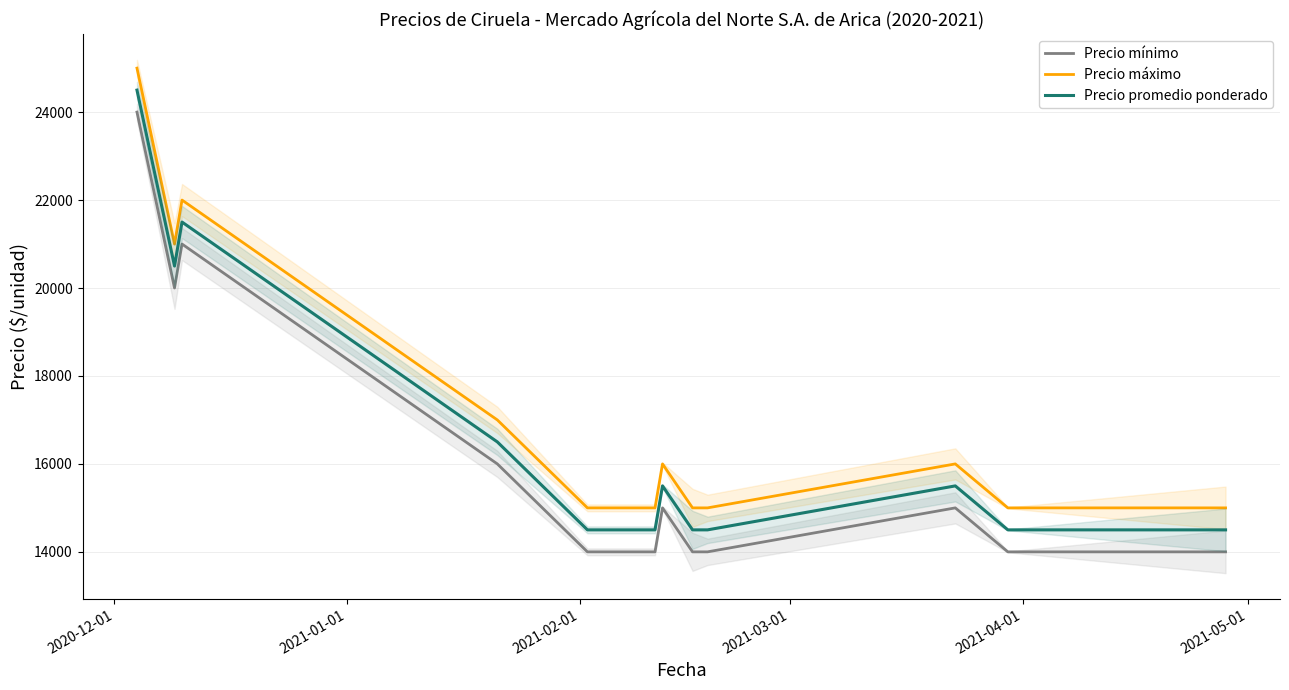

What is the minimum value shown in the chart?

14000